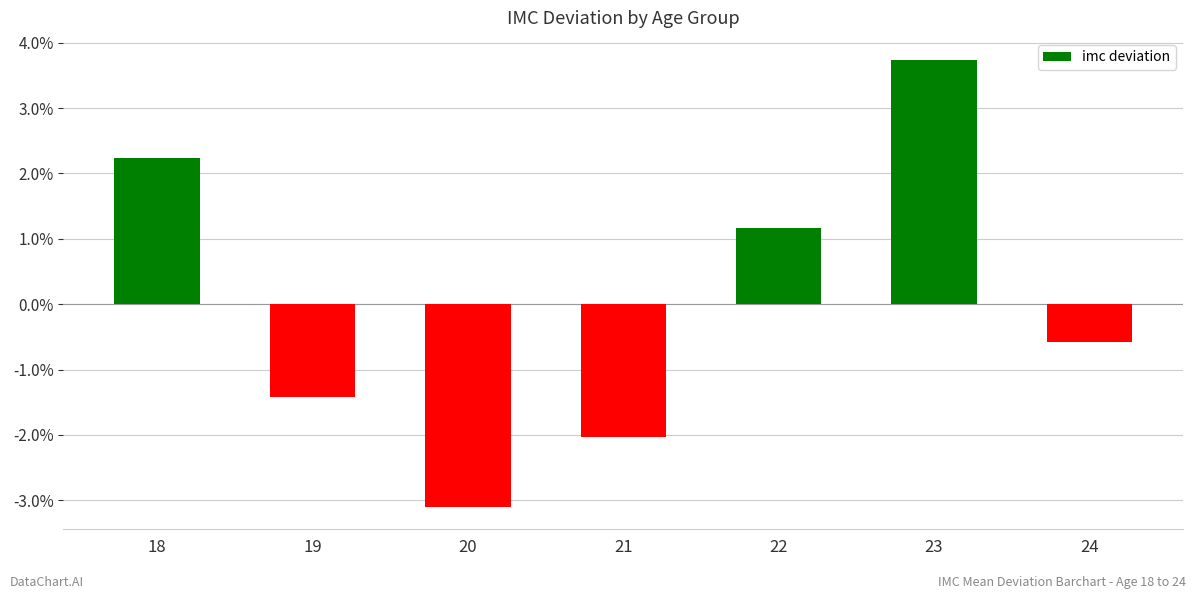

How many series are shown in this chart?

1